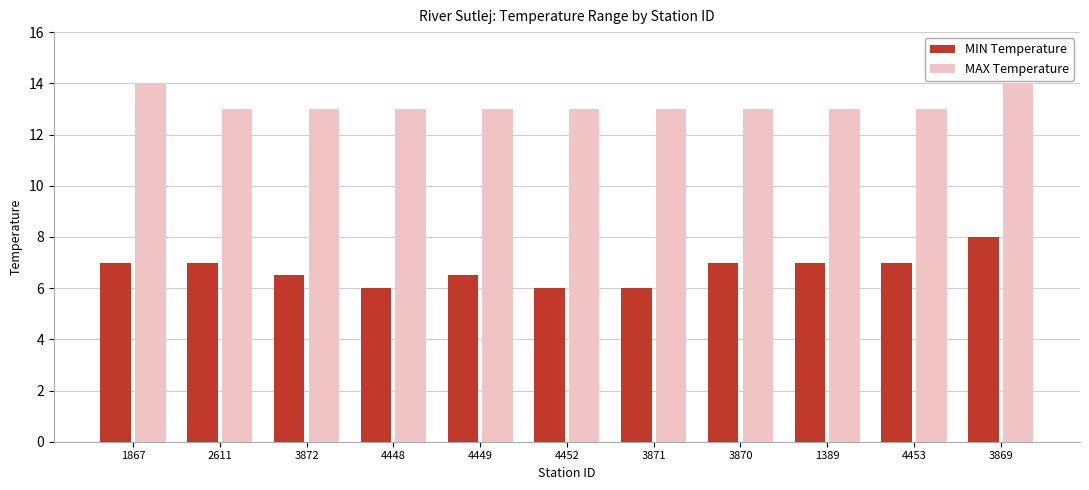

What is the sum of all MIN Temperature values?

74.0